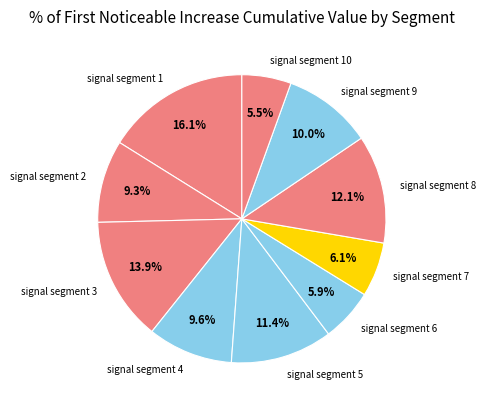

The signal segment 1 slice represents 16% of the pie. True or false?

True